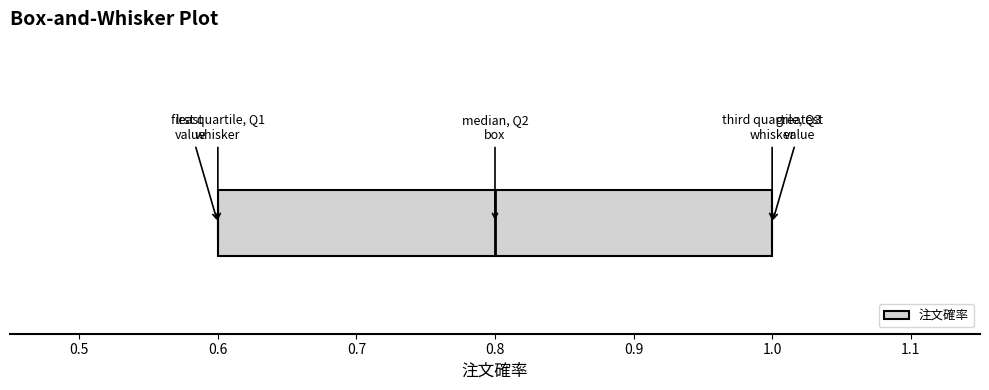

Read this box plot against the x-axis: the position of the median line, the range covered by the box, and the ends of both whiskers. The values are not printed on the chart, so give them approximately, as read against the axis.

median 0.8, box 0.6 to 1.0, whiskers 0.6 to 1.0